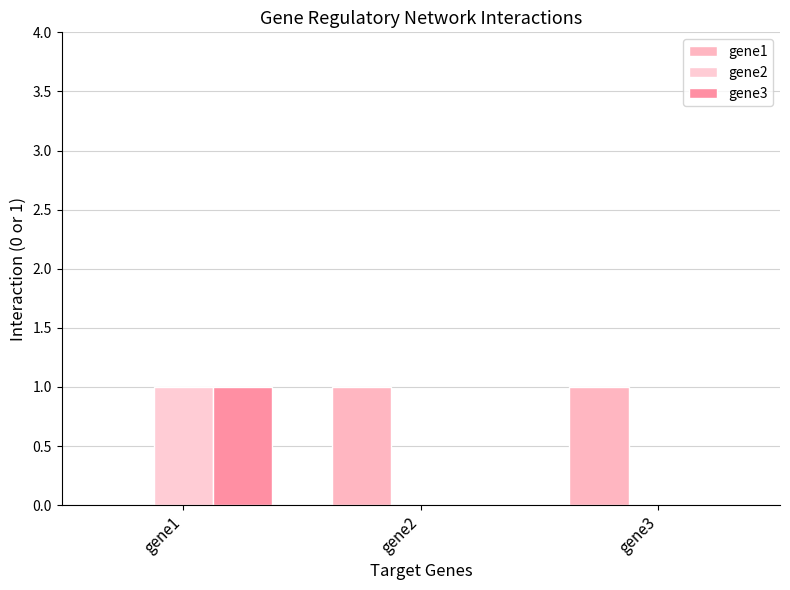

Which series changed the most between gene1 and gene2?

gene1